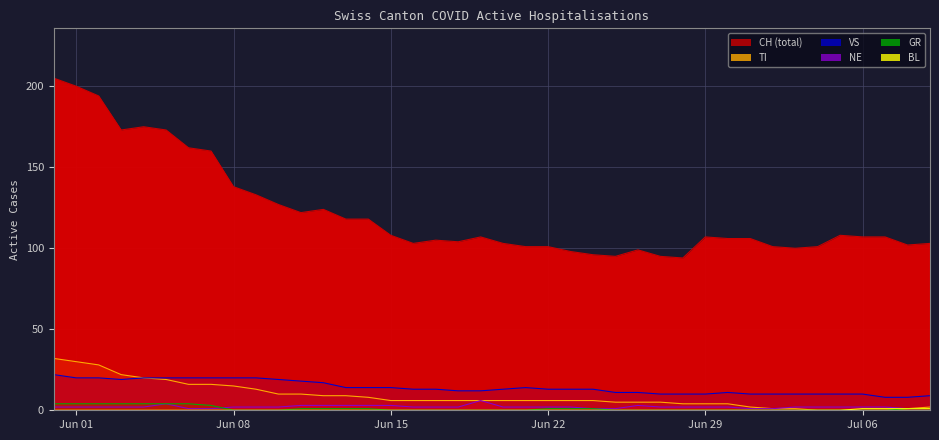

What is the greatest value displayed?

205